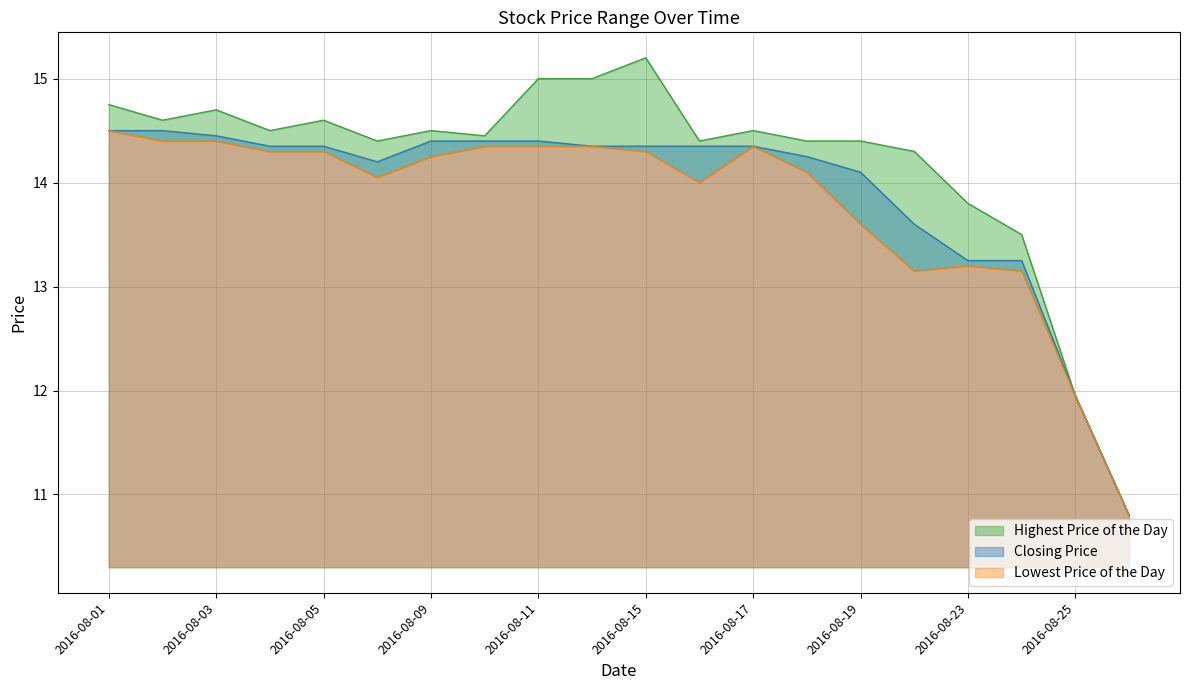

Is it true that Lowest Price of the Day equals 14.3 at 20160815?

True